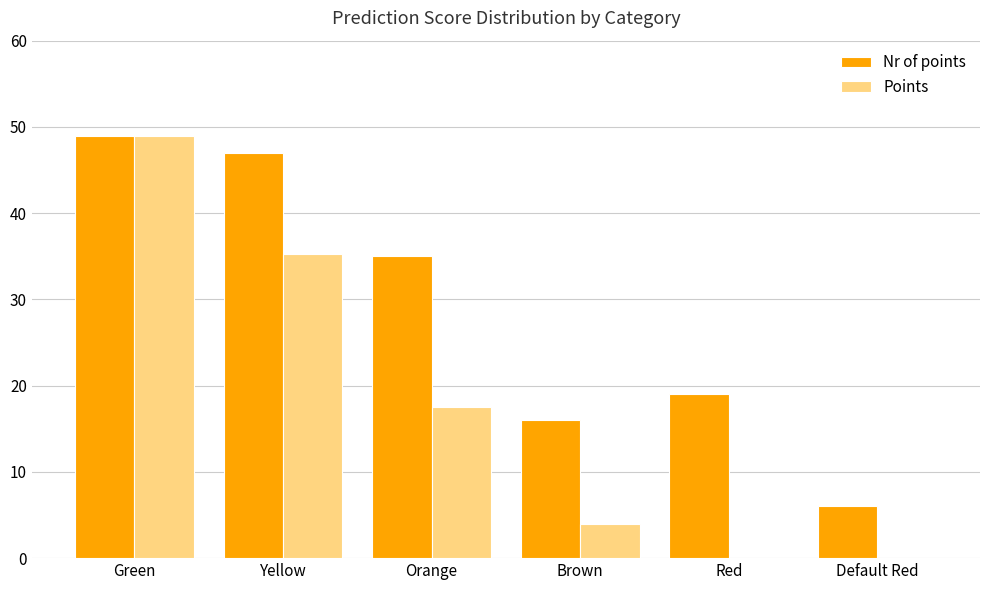

What is the sum of the Points values at Green and Default Red?

49.0